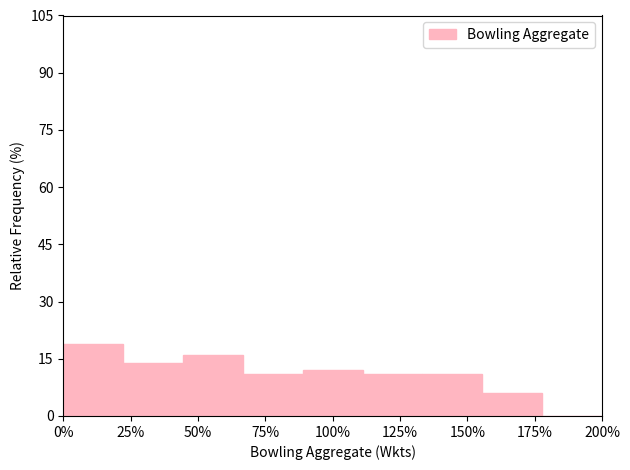

Reading left to right, list every bar in this chart as the range it spans on the x-axis followed by its height. Neither the bar edges nor the heights are printed on the chart, so give them approximately, as read against the axes.

0 to 20: 20
20 to 45: 14
45 to 65: 16
65 to 90: 12
90 to 110: 12
110 to 135: 12
135 to 155: 12
155 to 180: 6
180 to 200: 0